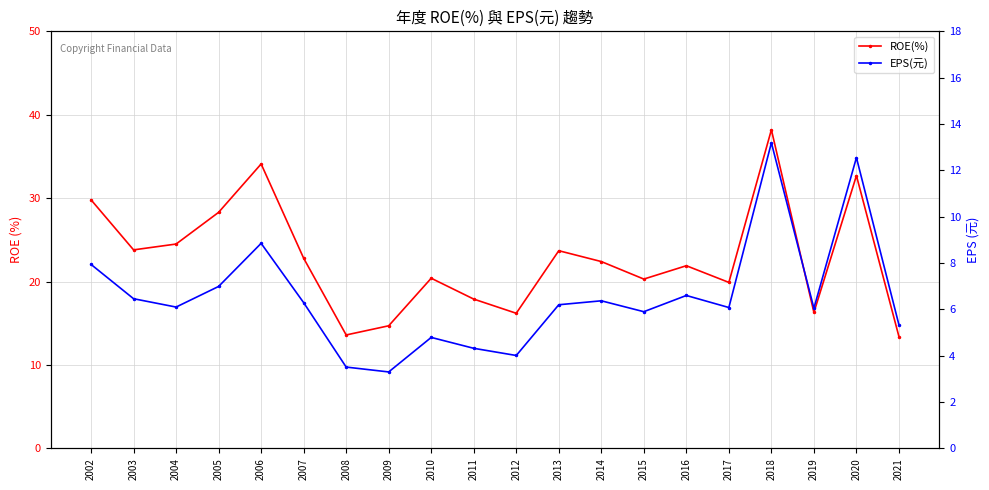

True or false: EPS(元) has more than 0 interior local peaks.

True